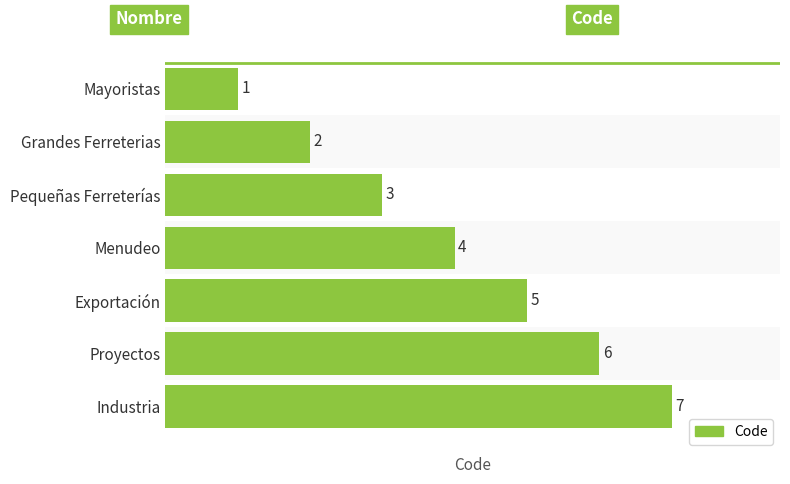

True or false: the data shows 4 at Menudeo.

True